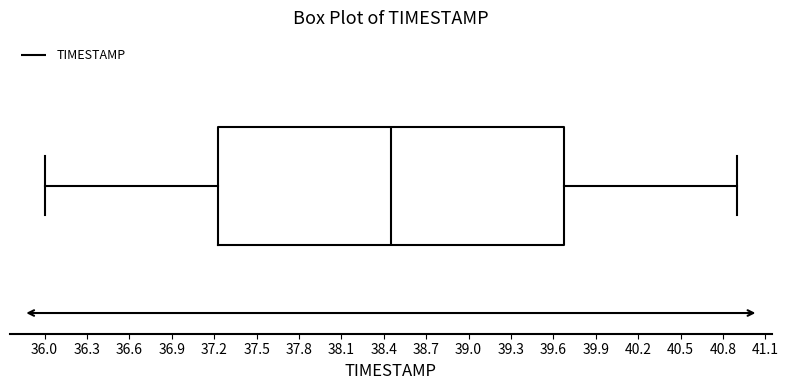

Read this box plot against the x-axis: the position of the median line, the range covered by the box, and the ends of both whiskers. The values are not printed on the chart, so give them approximately, as read against the axis.

median 38.45, box 37.25 to 39.70, whiskers 36.00 to 40.90